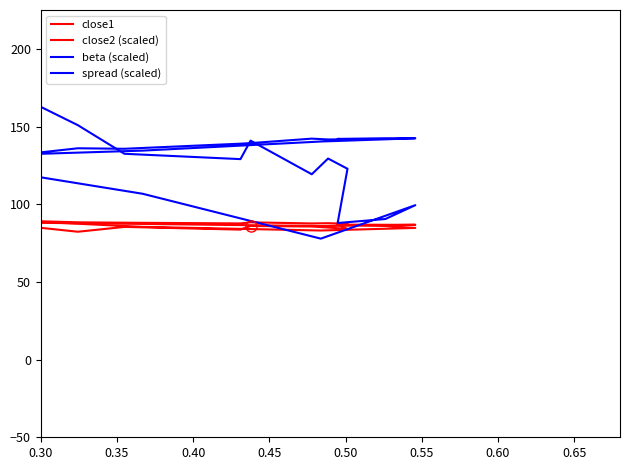

Where is the first local minimum for spread (scaled)?

0.50